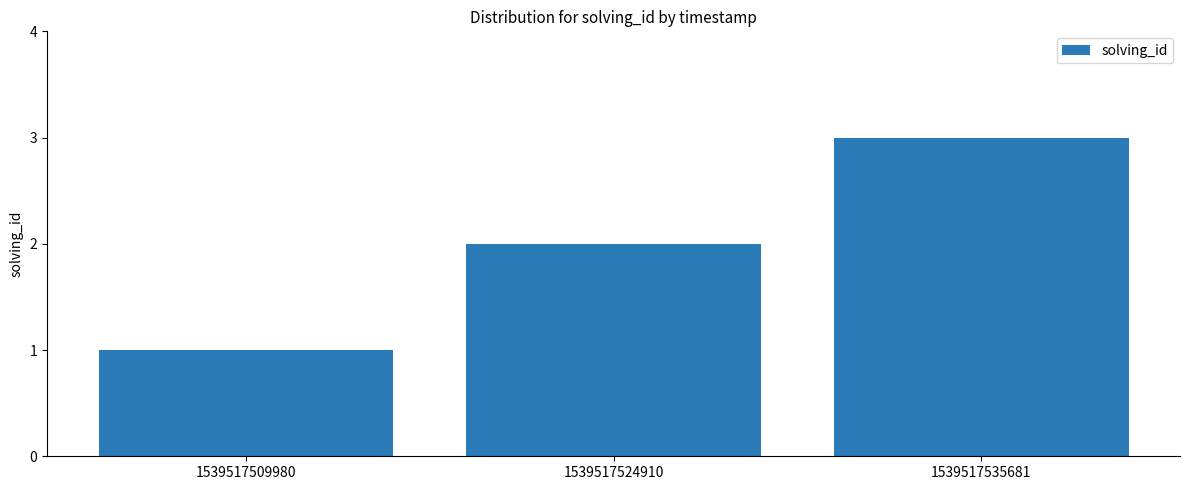

Are the bars horizontal?

No